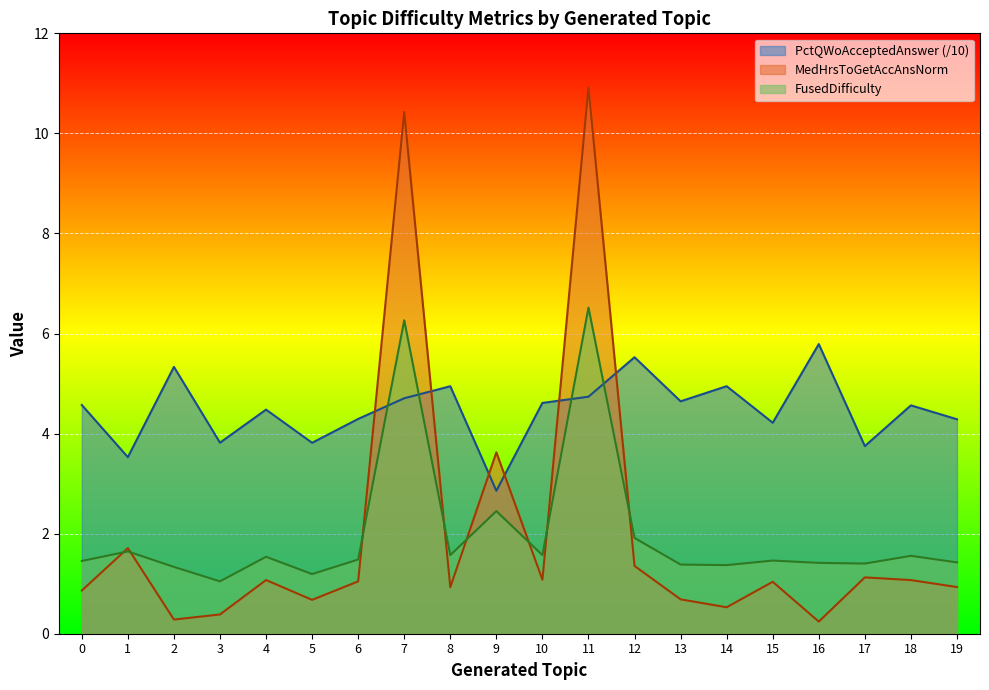

Reading left to right, list all the values displayed in this chart.

PctQWoAcceptedAnswer: 0=4.6	1=3.5	2=5.3	3=3.8	4=4.5	5=3.8	6=4.3	7=4.7	8=4.9	9=2.9	10=4.6	11=4.7	12=5.5	13=4.6	14=4.9	15=4.2	16=5.8	17=3.8	18=4.6	19=4.3
MedHrsToGetAccAnsNorm: 0=0.9	1=1.7	2=0.3	3=0.4	4=1.1	5=0.7	6=1.0	7=10.4	8=0.9	9=3.6	10=1.1	11=10.9	12=1.4	13=0.7	14=0.5	15=1.0	16=0.2	17=1.1	18=1.1	19=0.9
FusedDifficulty: 0=1.5	1=1.6	2=1.3	3=1.0	4=1.5	5=1.2	6=1.5	7=6.3	8=1.6	9=2.5	10=1.6	11=6.5	12=1.9	13=1.4	14=1.4	15=1.5	16=1.4	17=1.4	18=1.6	19=1.4